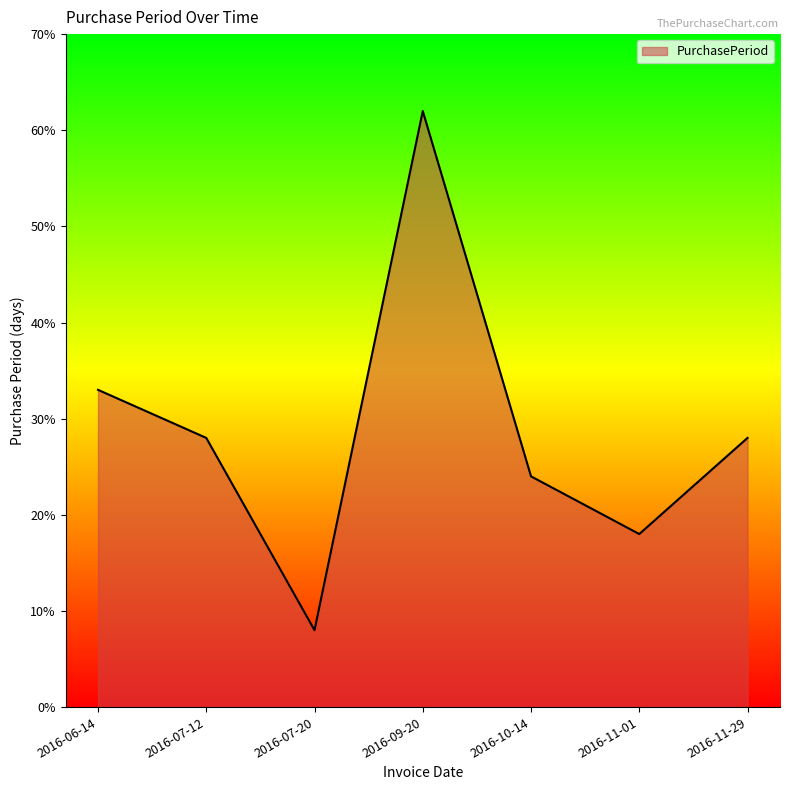

Read the value at 2016-11-01.

18